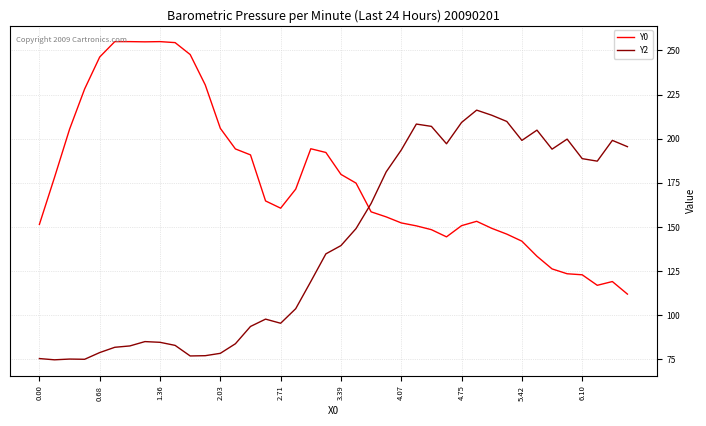

Which series has the largest total across all categories?

Y0